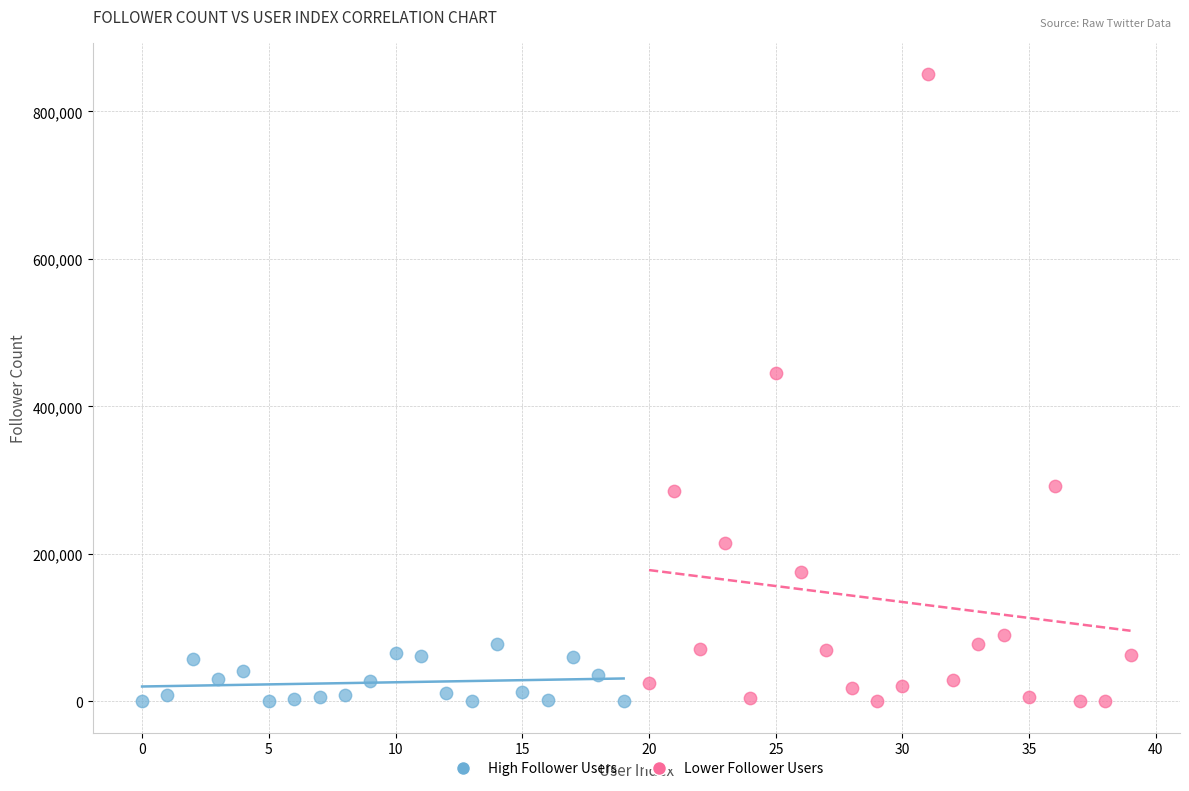

Which series contains the highest Y value?

Lower Follower Users